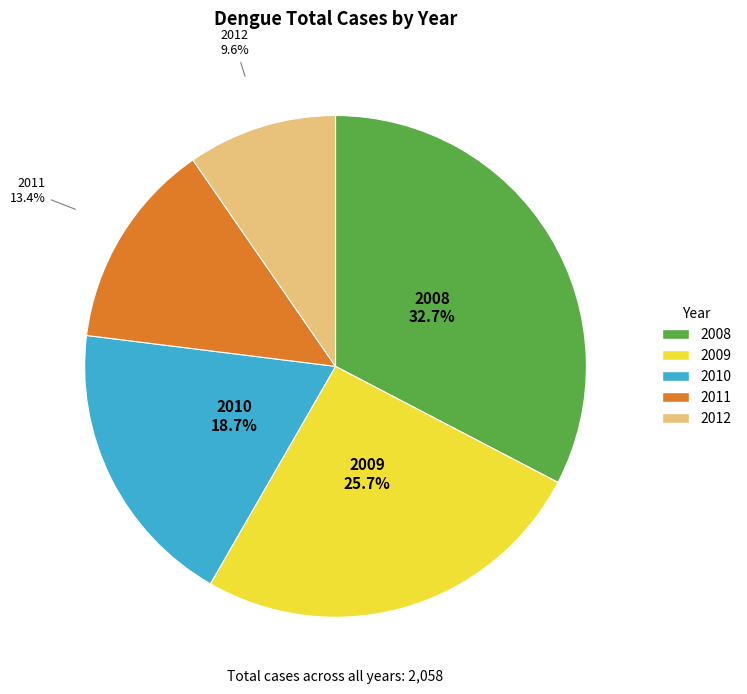

Rank the categories by value from lowest to highest.

2012, 2011, 2010, 2009, 2008